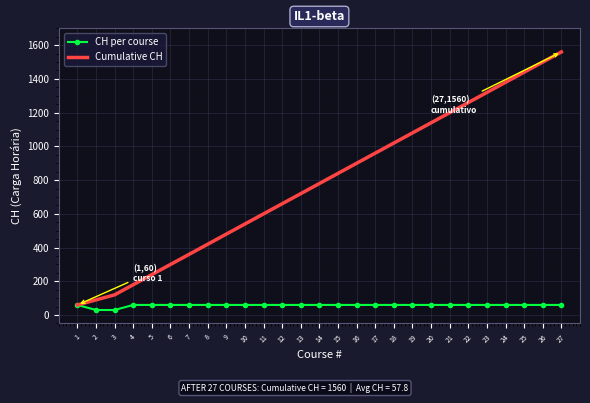

Rank the series by their maximum value, from lowest to highest.

CH per course, Cumulative CH